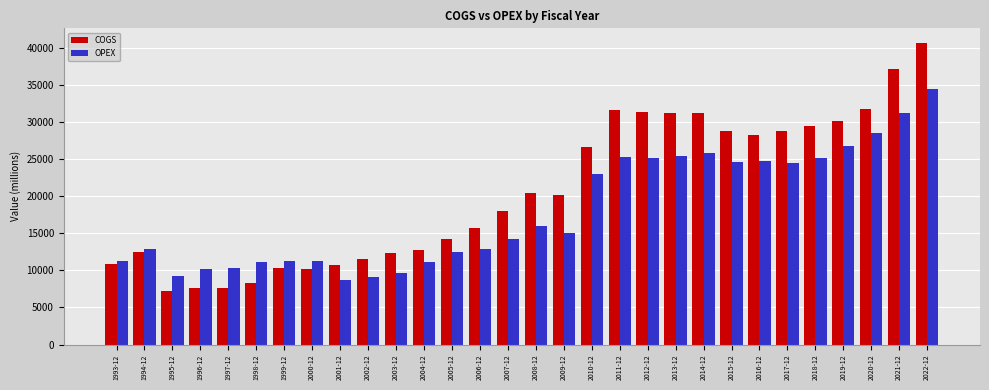

Which label corresponds to the largest value in the chart?

2022-12